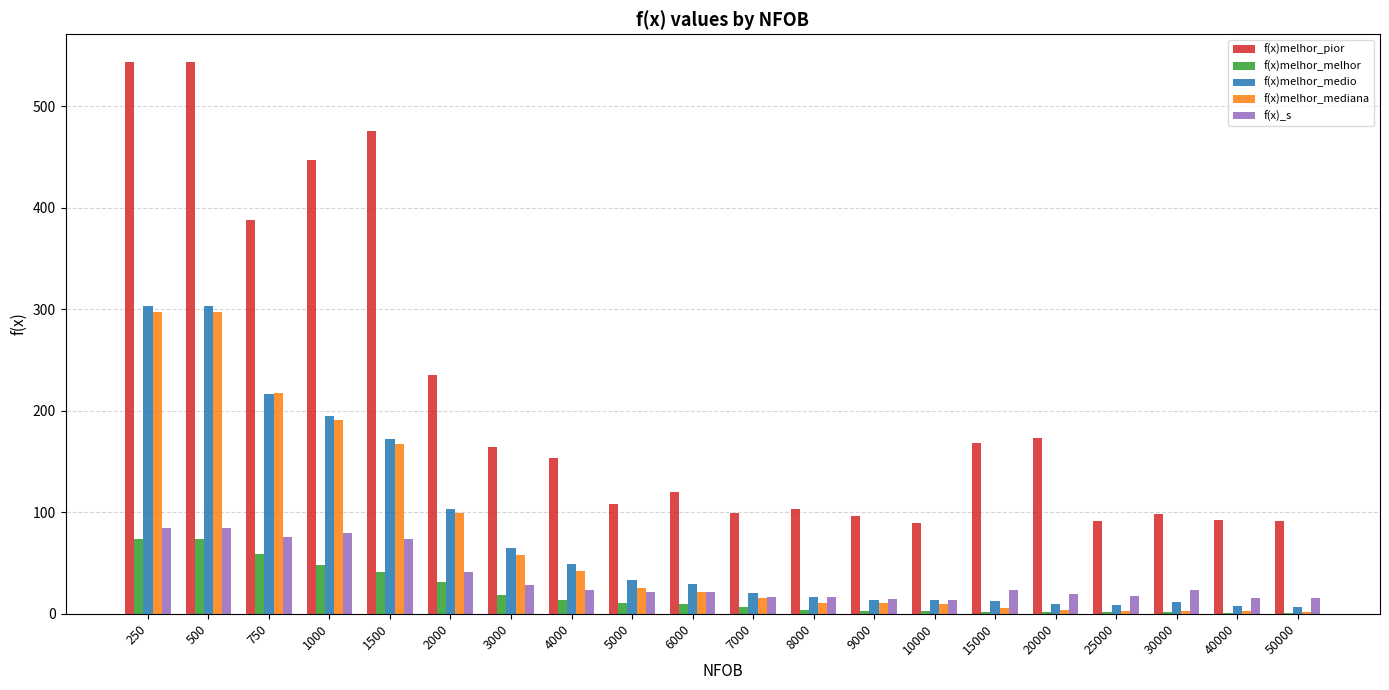

Which series has the largest total across all categories?

f(x)melhor_pior